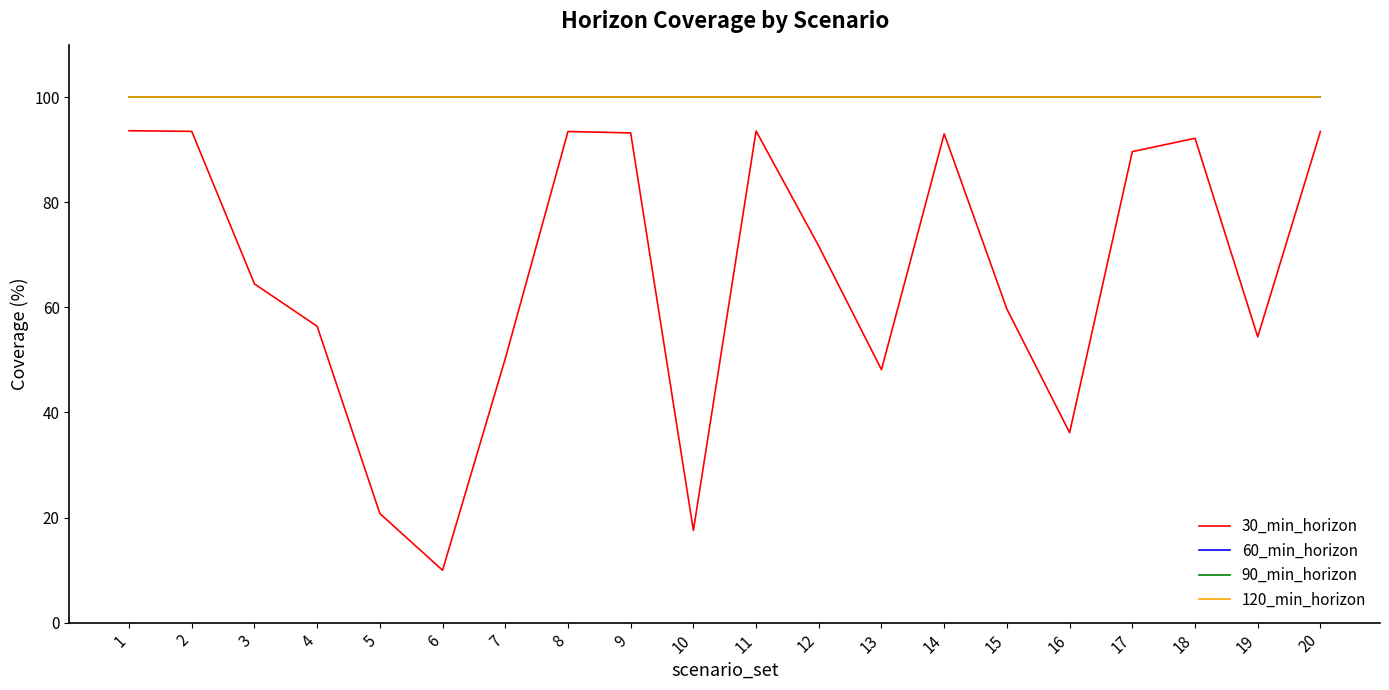

True or false: 90_min_horizon has a value of 100.0 at 11.

True